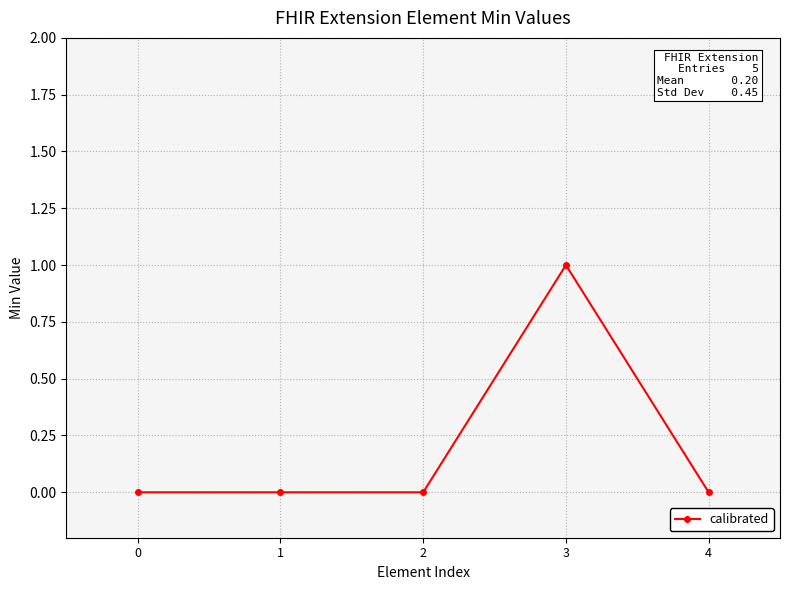

Does the chart have visible grid lines?

Yes